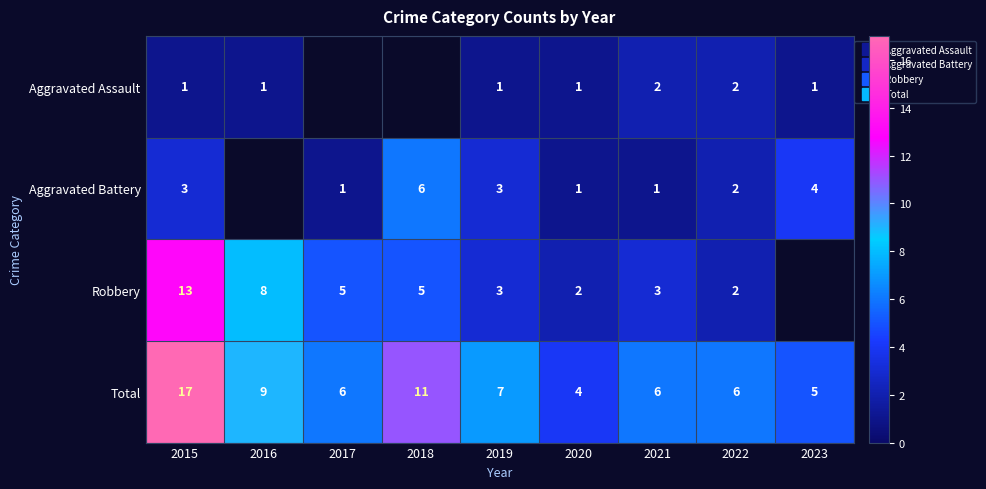

What is the sum of all Total values?

71.0